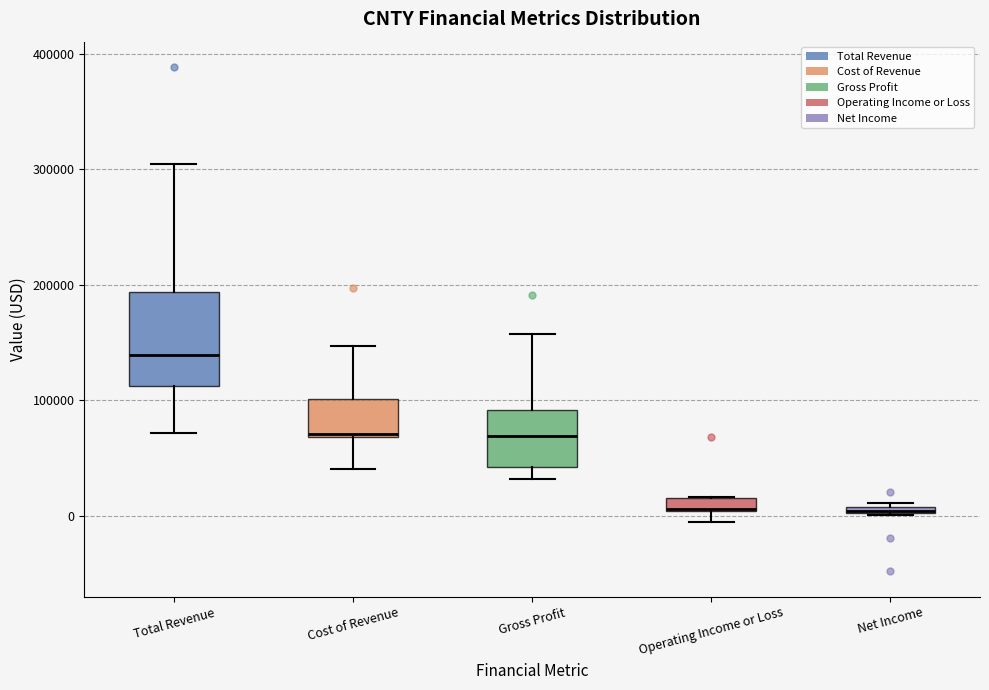

Comparing the boxes themselves (not the whiskers), which one is the tallest?

Total Revenue